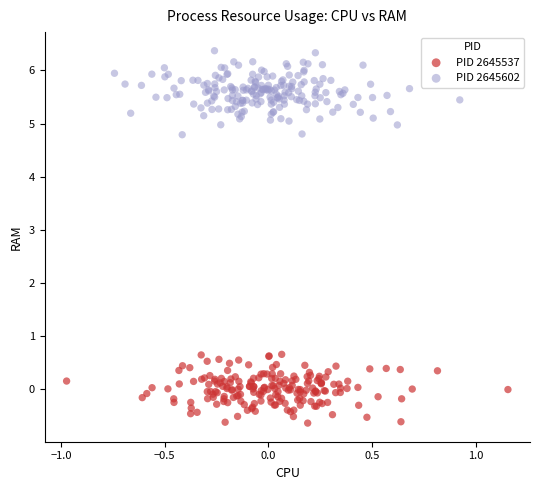

What are all the series names shown in the legend?

PID 2645537, PID 2645602